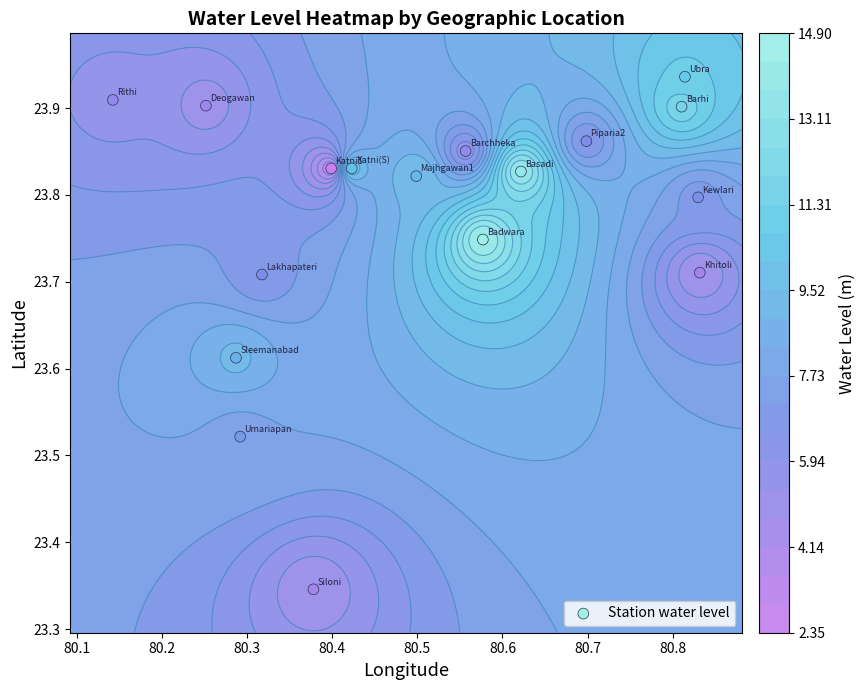

Reading left to right, extract all data points from this chart.

23.7	23.9	23.9	23.8	23.9	23.8	23.8	23.8	23.7	23.7	23.8	23.9	23.9	23.3	23.6	23.9	23.5